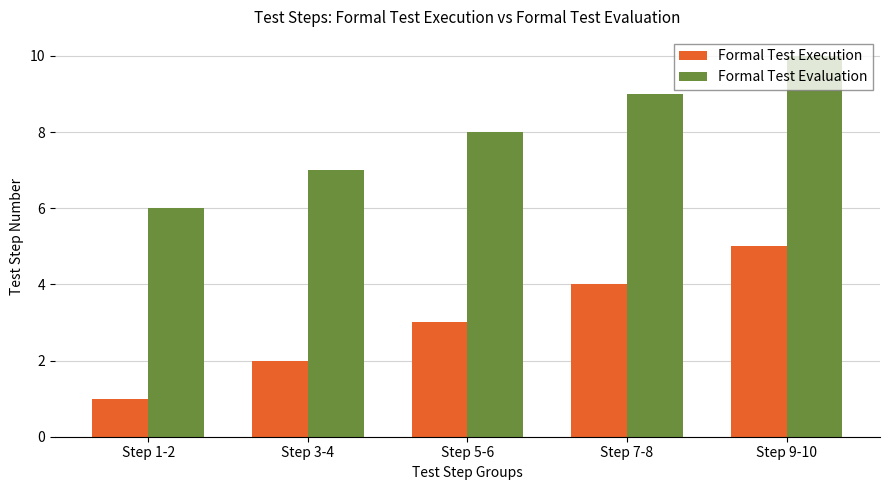

What is the spread (max minus min) of values at Step 3-4?

5